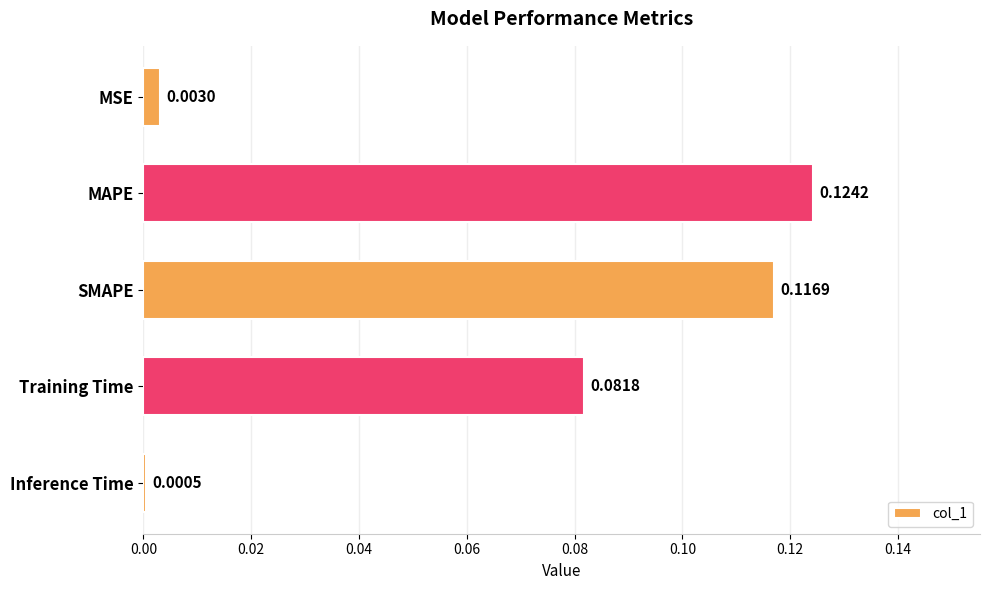

Are the bars horizontal?

Yes